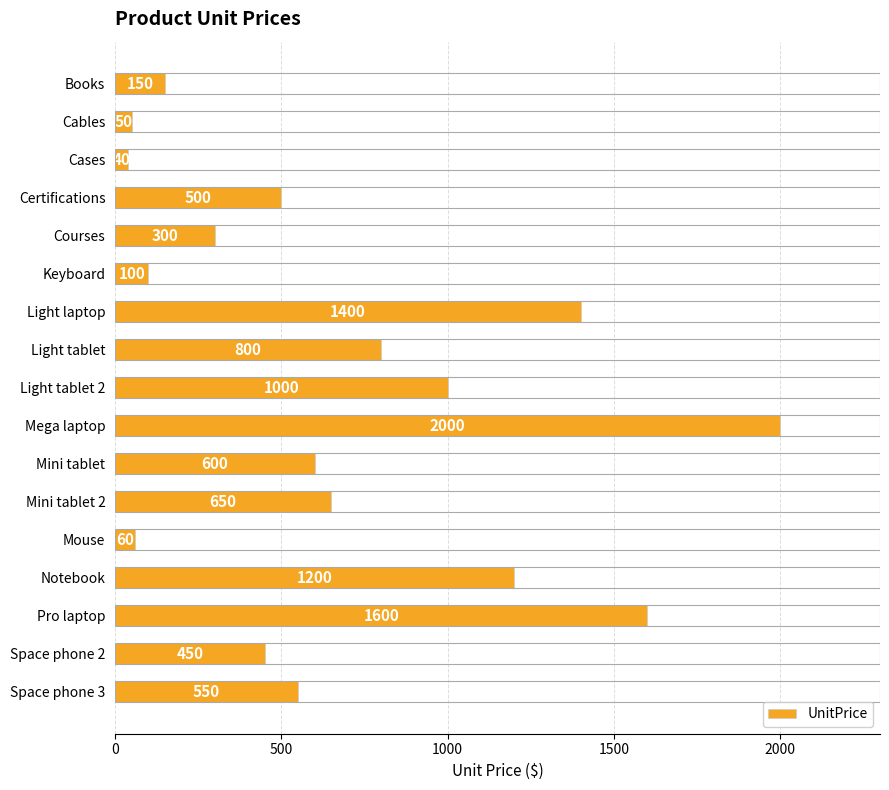

What is the difference between the maximum and minimum values?

1960